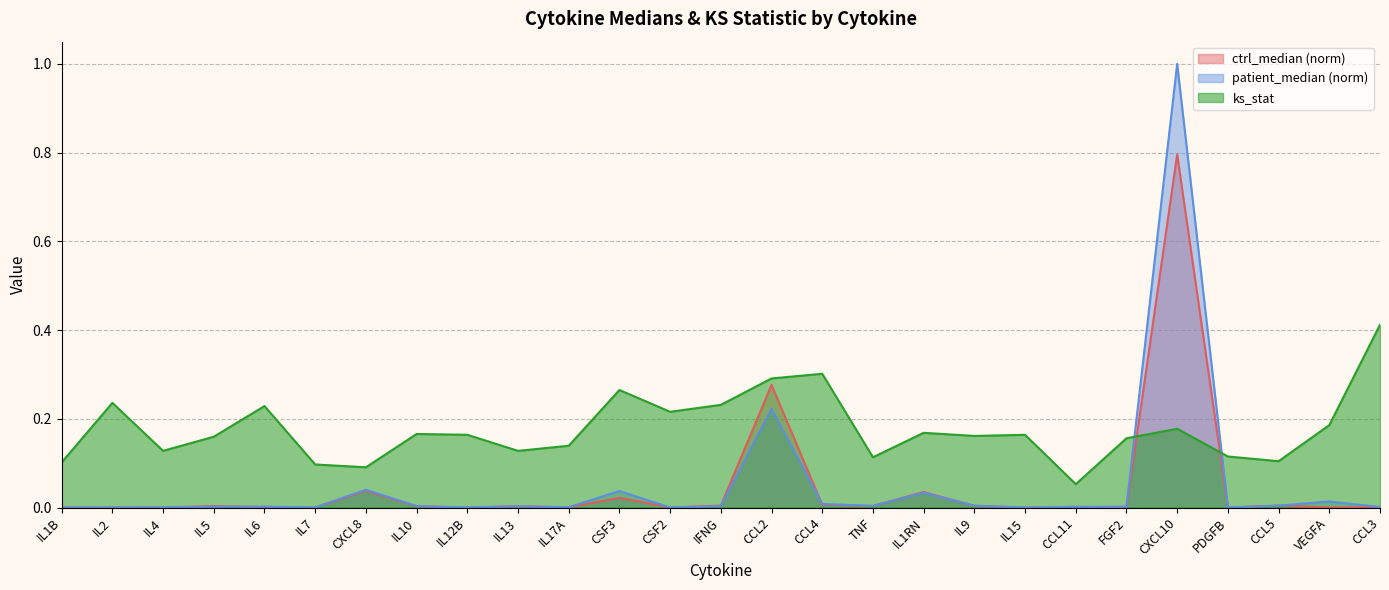

True or false: ctrl_median and ks_stat cross at least once.

True